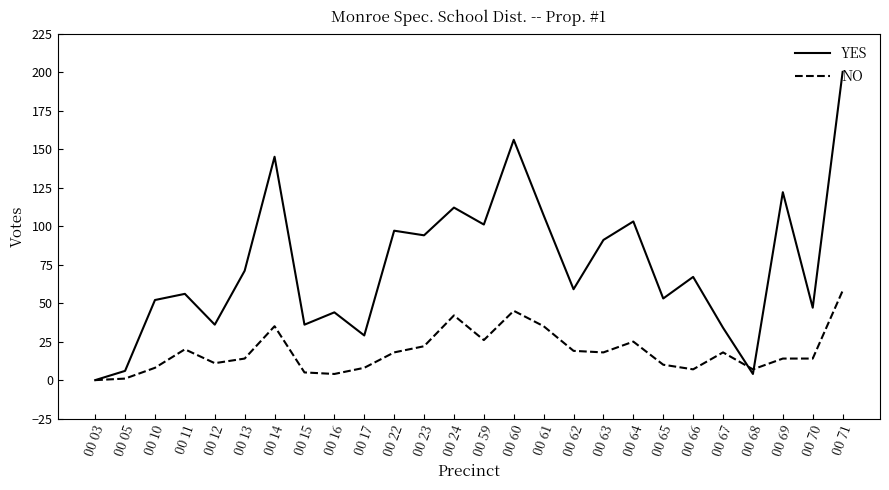

The value of NO at 00 61 is 20. True or false?

False